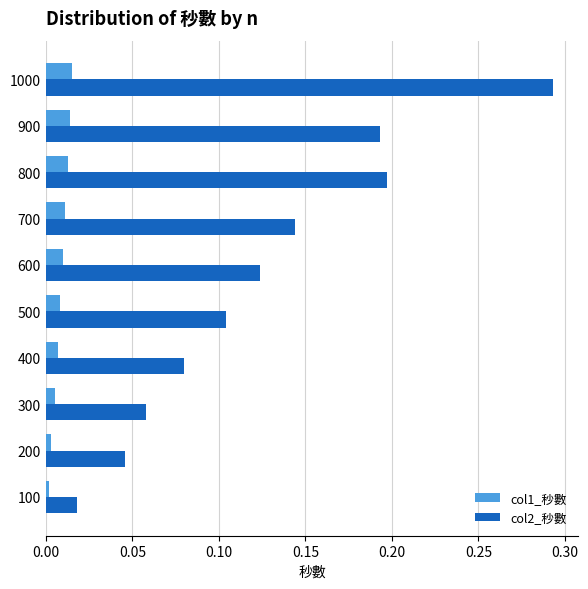

Which series has the largest total across all categories?

col2_秒數